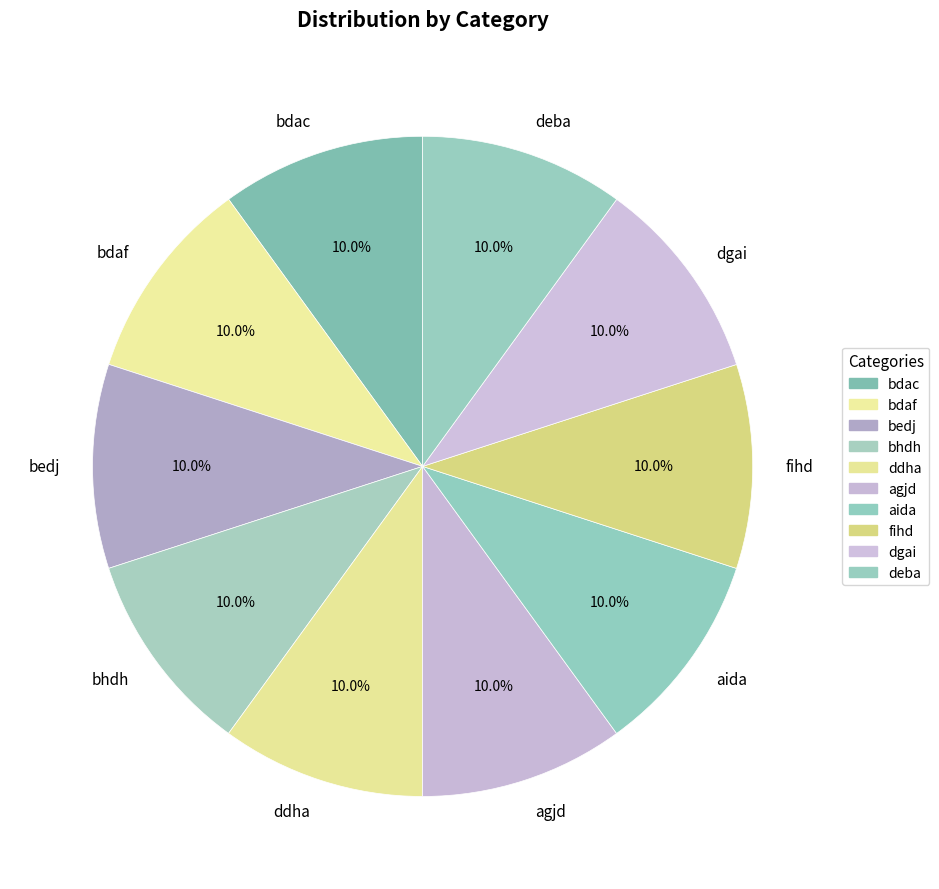

Combined, what portion of the pie is agjd and bdac?

20.0%